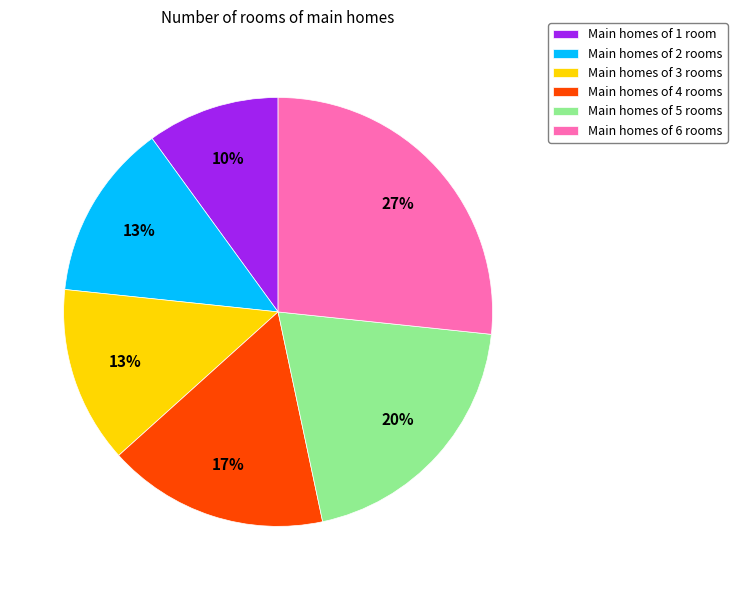

To the nearest percent, what is the average slice percentage?

17%